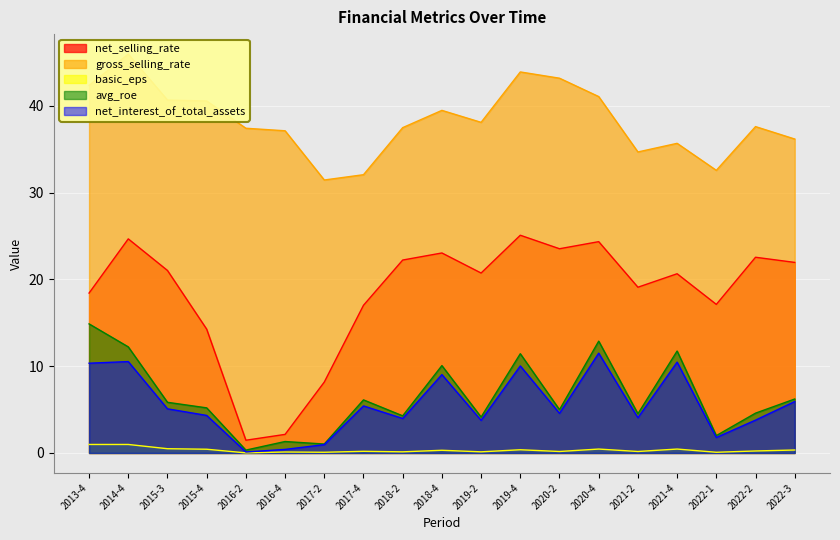

Reading right to left, what are all the values shown in this chart?

net_selling_rate: 22.0	22.6	17.1	20.7	19.1	24.4	23.5	25.1	20.7	23.1	22.2	17.0	8.2	2.1	1.5	14.3	21.0	24.7	18.4
gross_selling_rate: 36.2	37.6	32.6	35.7	34.7	41.1	43.2	43.9	38.1	39.5	37.5	32.1	31.5	37.1	37.4	40.6	40.7	46.0	42.4
basic_eps: 0.3	0.2	0.1	0.5	0.2	0.5	0.2	0.4	0.1	0.3	0.1	0.2	0.1	0.1	0.0	0.4	0.5	1.0	1.0
avg_roe: 6.2	4.6	2.0	11.8	4.5	12.9	5.0	11.4	4.1	10.1	4.3	6.1	1.0	1.3	0.3	5.2	5.8	12.2	14.9
net_interest_of_total_assets: 5.9	3.8	1.8	10.5	4.1	11.5	4.6	10.0	3.8	9.0	4.0	5.4	1.0	0.4	0.1	4.3	5.1	10.5	10.3